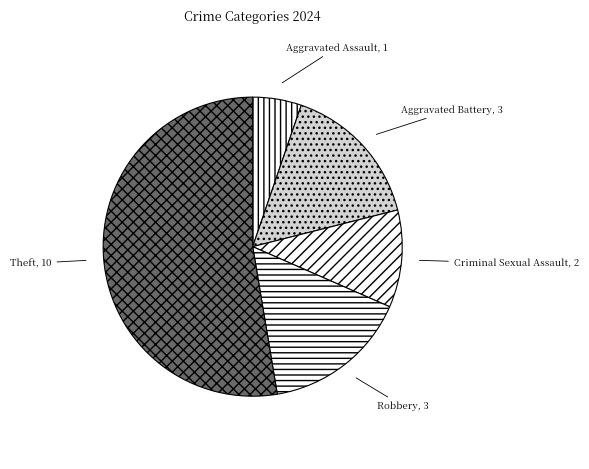

What is the ratio of the value at Robbery to the value at Theft?

0.3